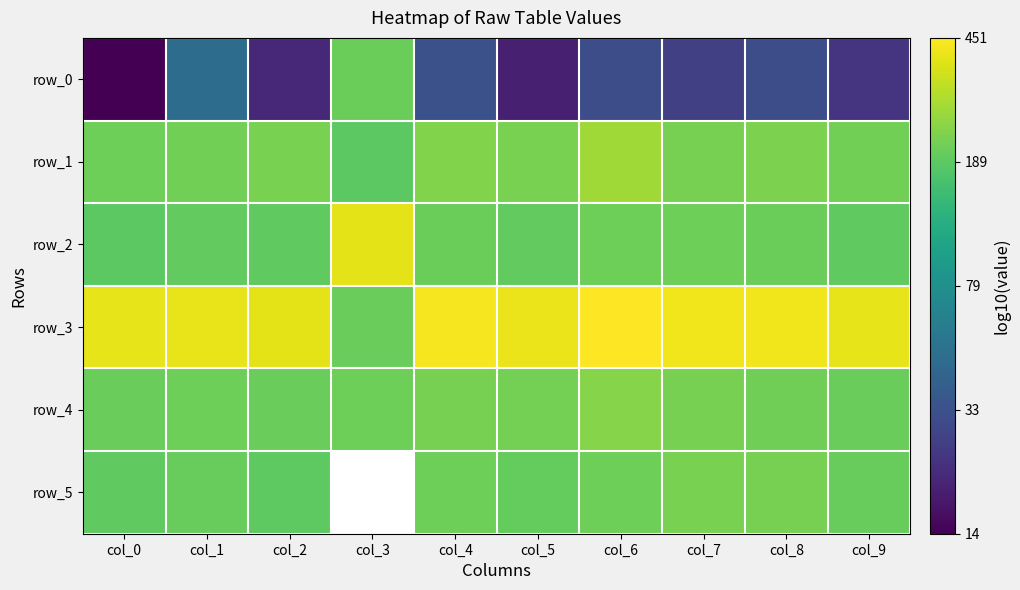

List the series in order of their peak value, highest first.

row_3, row_2, row_1, row_4, row_5, row_0